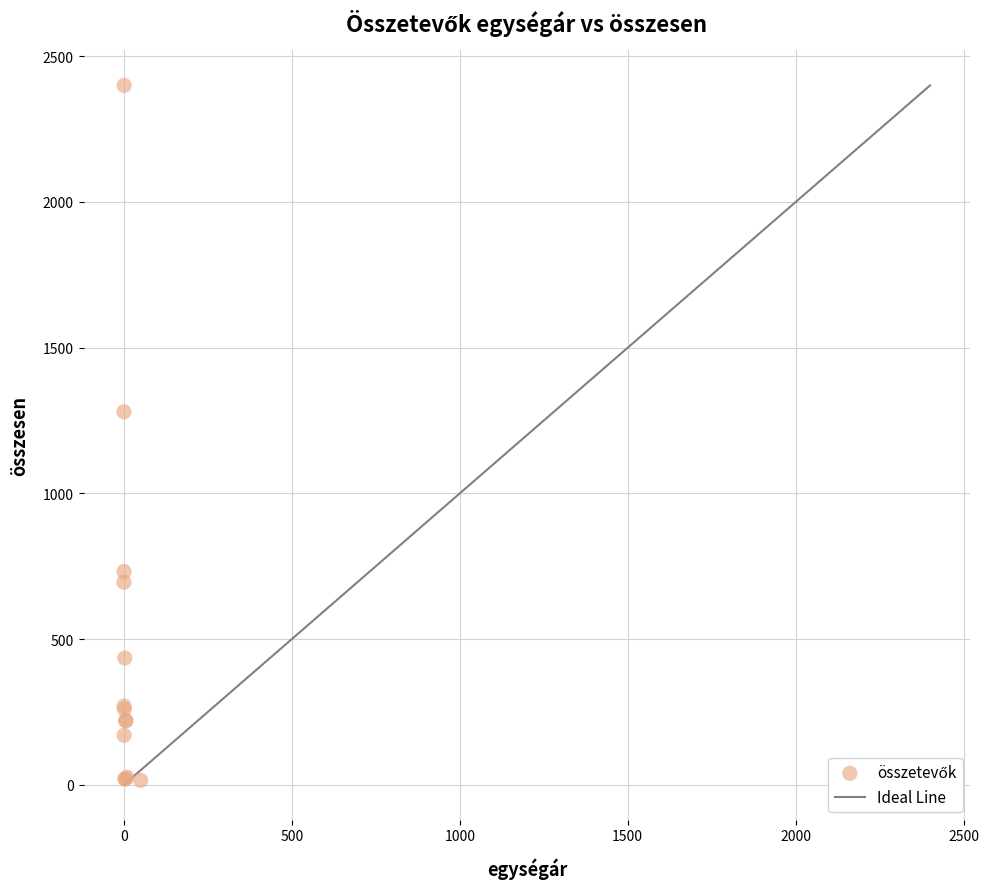

What Y value in the scatter plot is closest to 1207?

1280